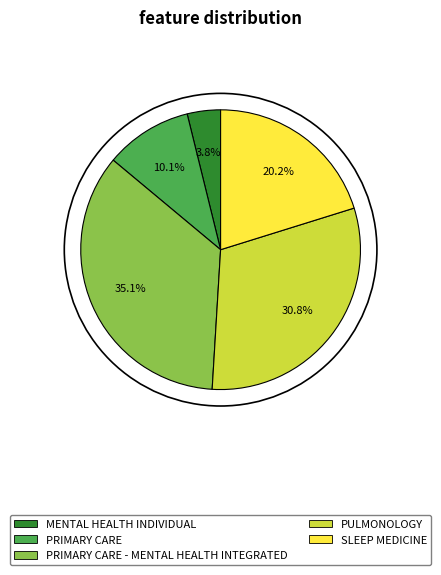

Does any single category account for the majority?

No